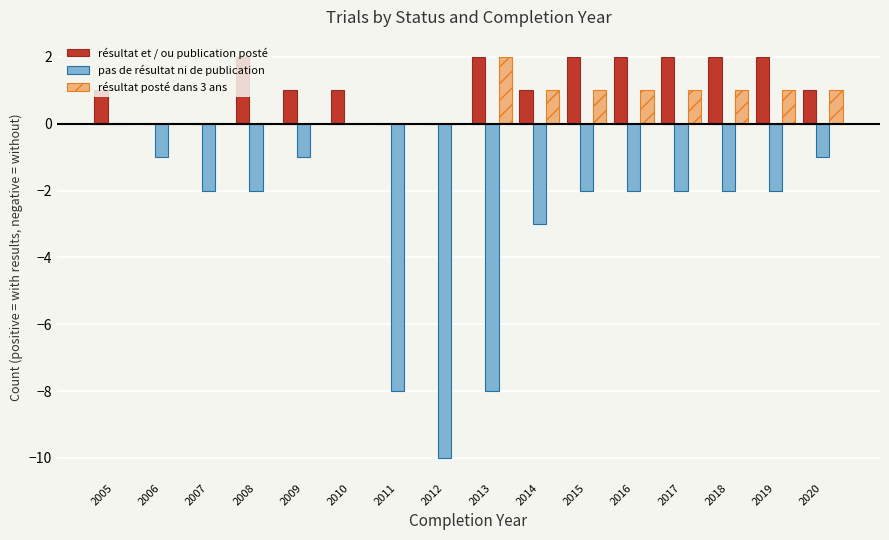

The value of résultat posté dans 3 ans at 2007 is -1. True or false?

False